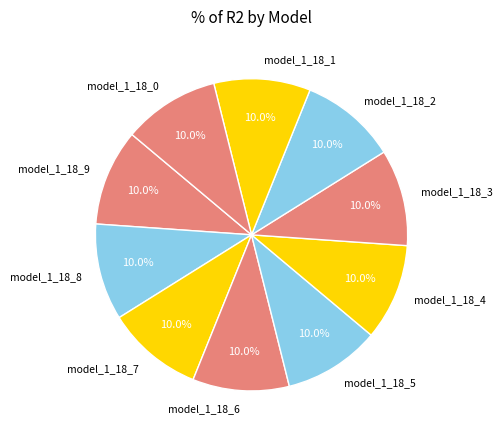

What percentage is the model_1_18_0 slice, to the nearest percent?

10%